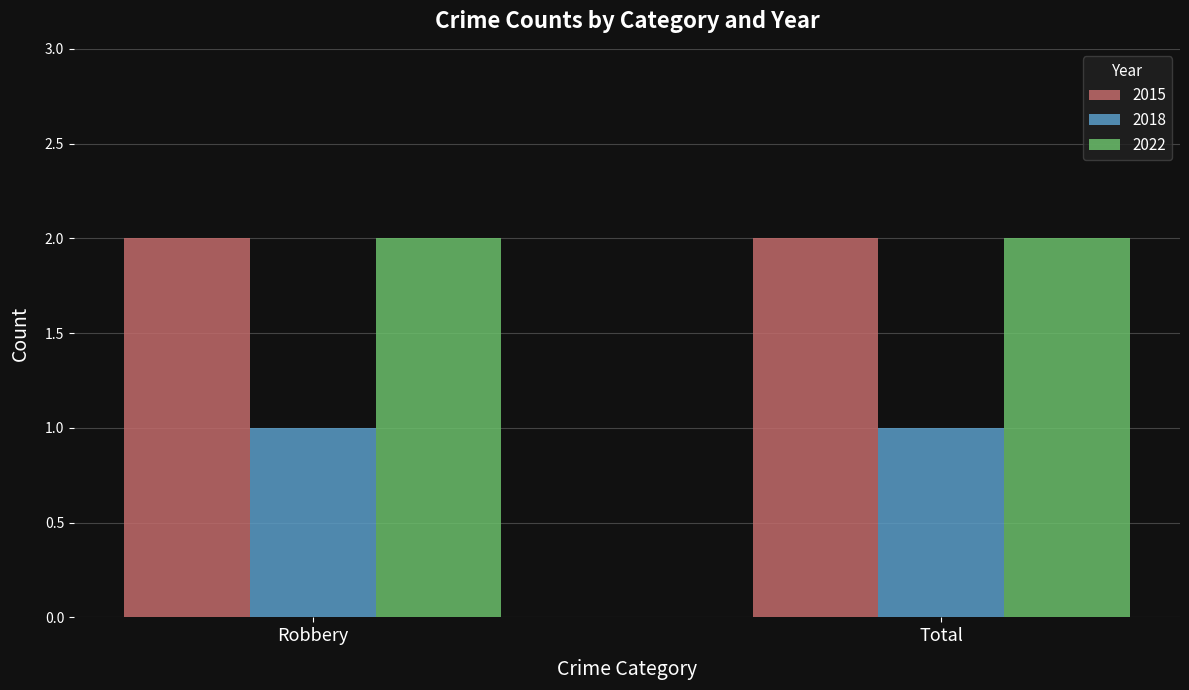

What are all the series names shown in the legend?

2015, 2018, 2022